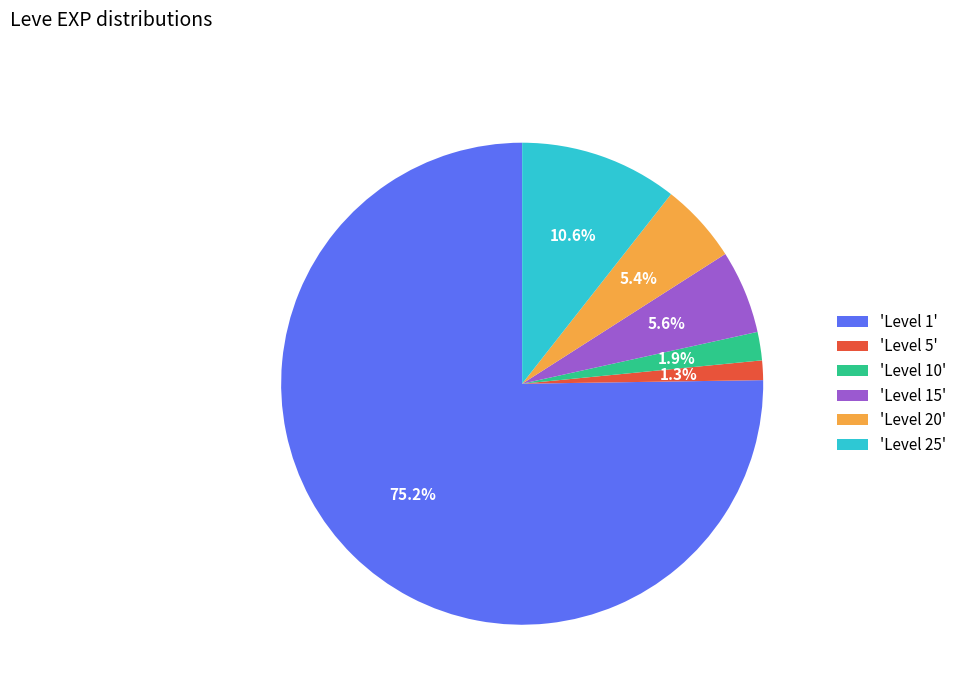

How many slices are in this pie chart?

6